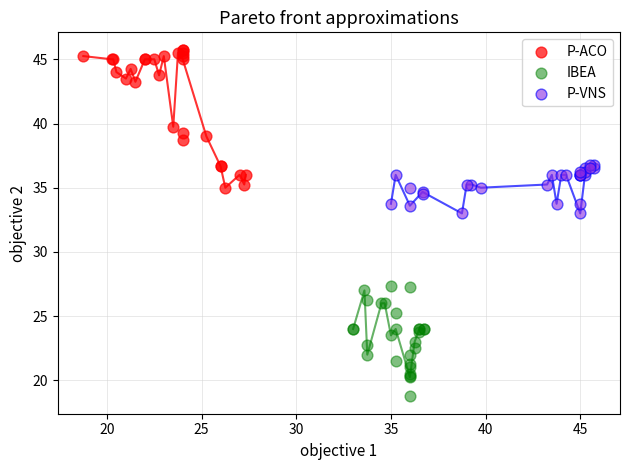

Which series has the largest Y range (max minus min)?

P-ACO